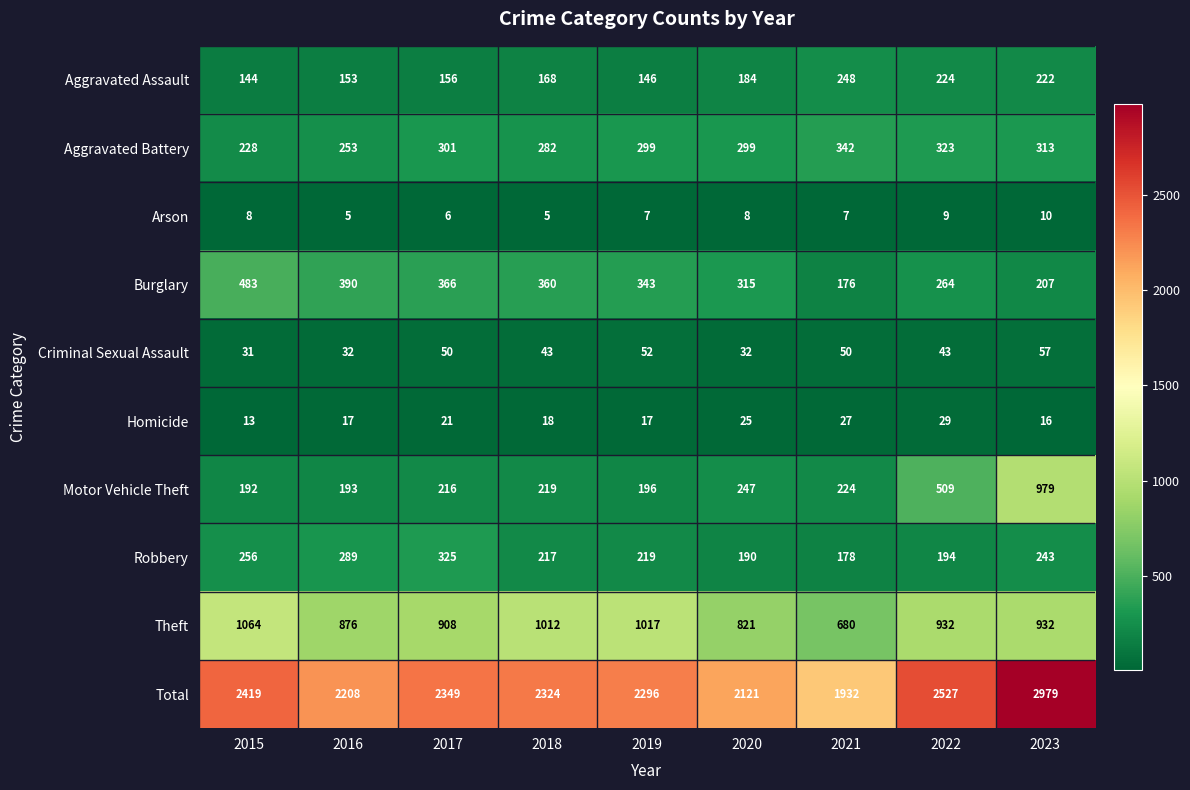

What is the greatest value displayed?

2979